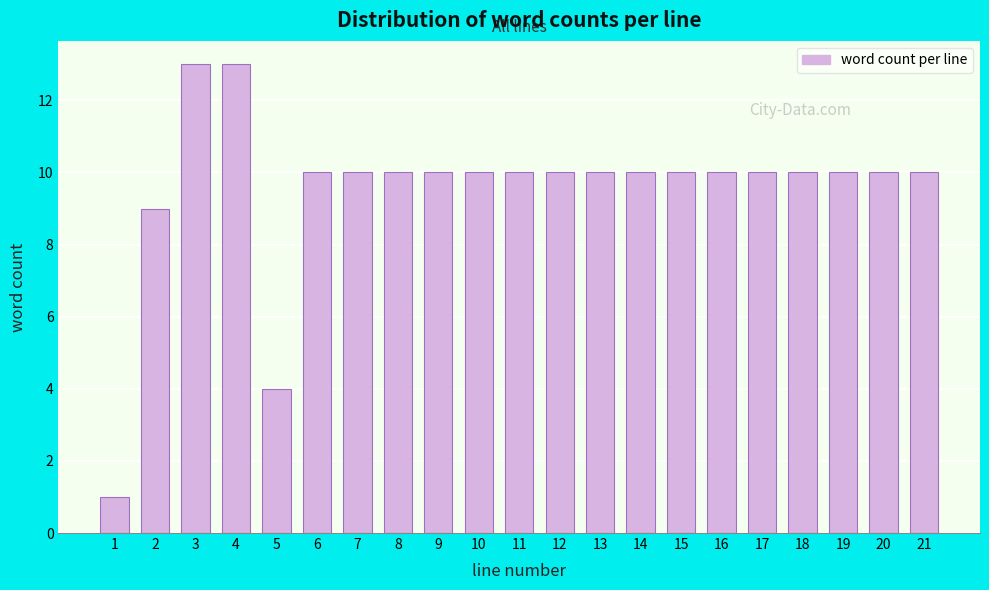

Reading left to right, transcribe all the data shown in this chart.

1	9	13	13	4	10	10	10	10	10	10	10	10	10	10	10	10	10	10	10	10